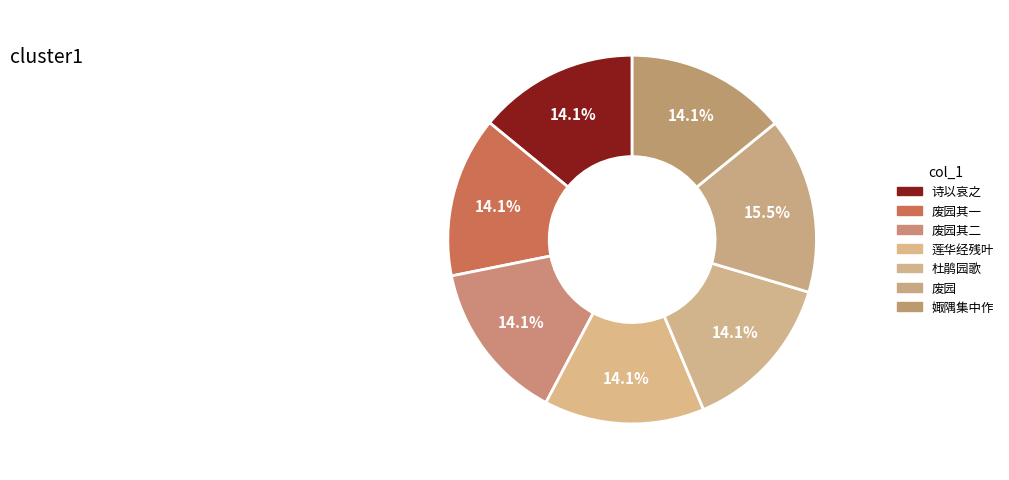

Does any single category account for the majority?

No